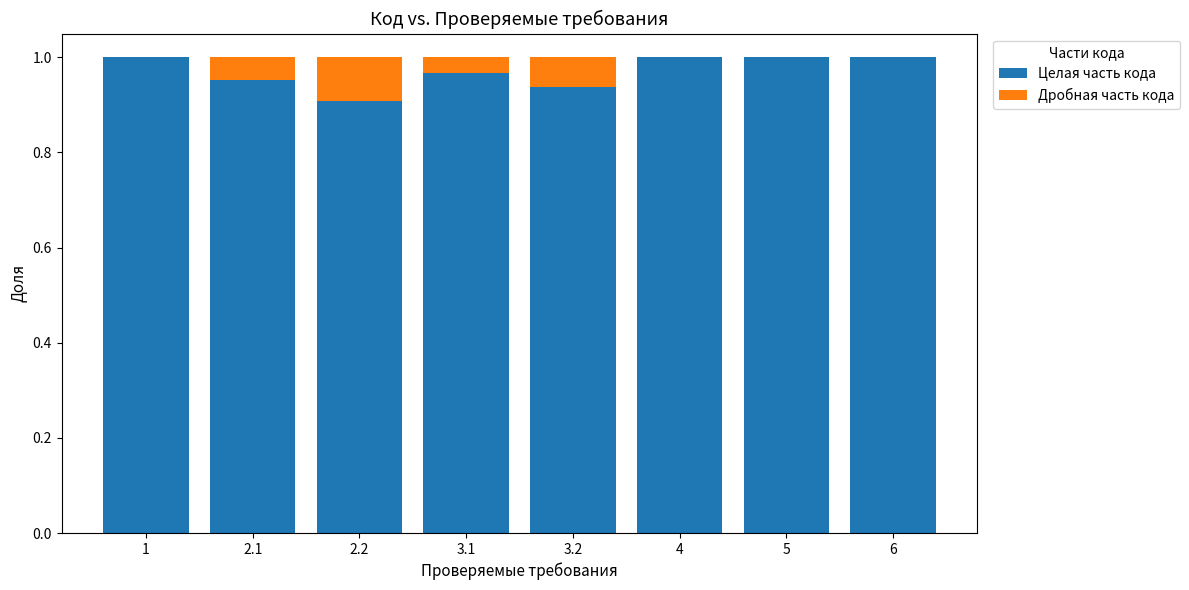

What is the sum of all Целая часть кода values?

7.8